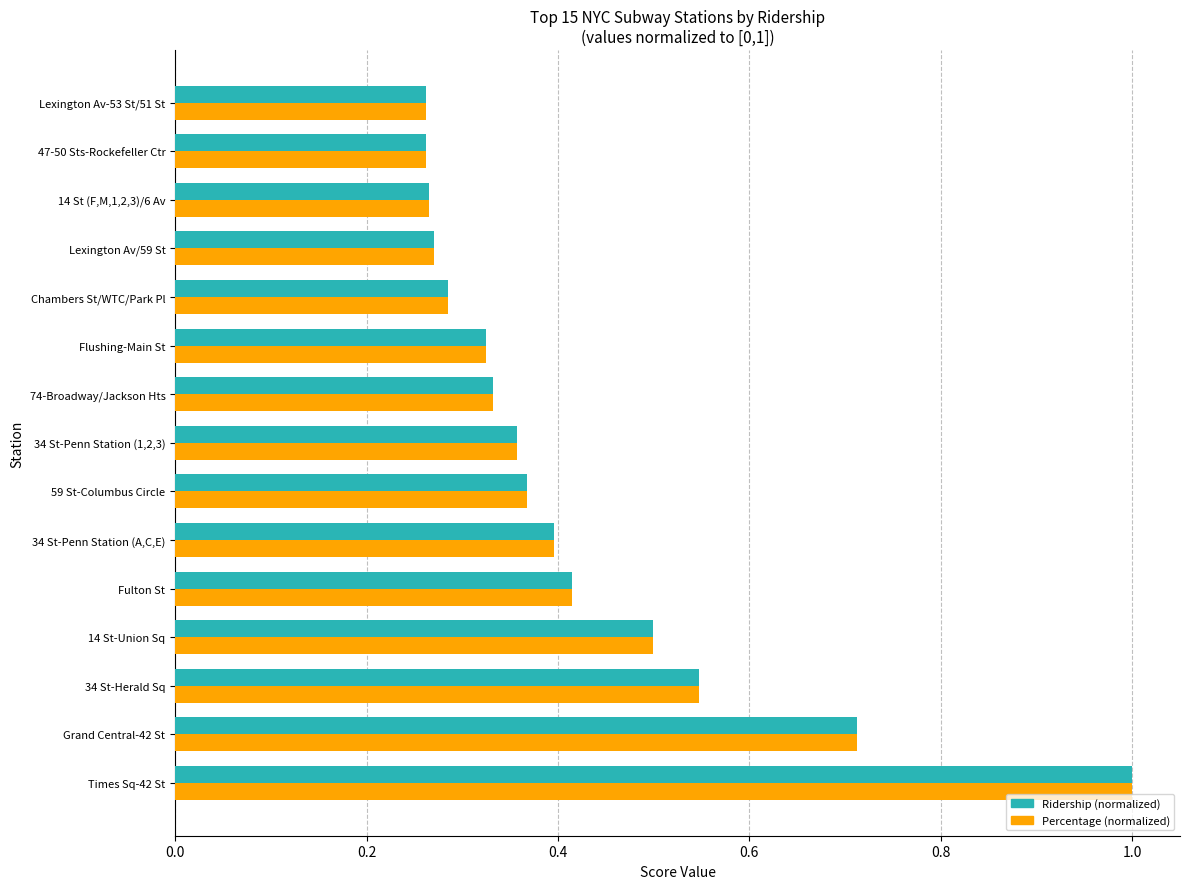

Which label corresponds to the largest value in the chart?

Times Sq-42 St